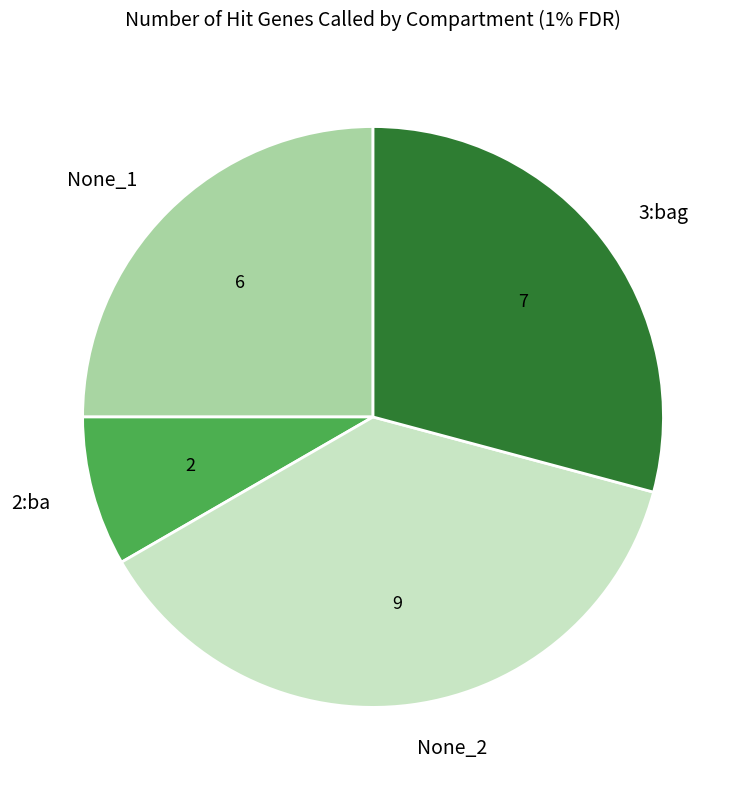

What is the smallest slice in the pie chart?

2:ba